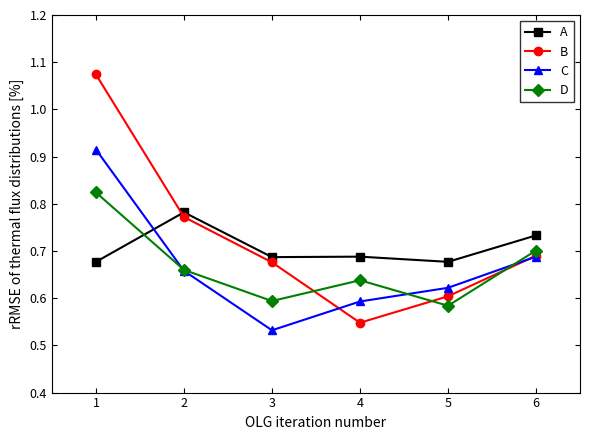

Is this an area chart (filled region under the line)?

No